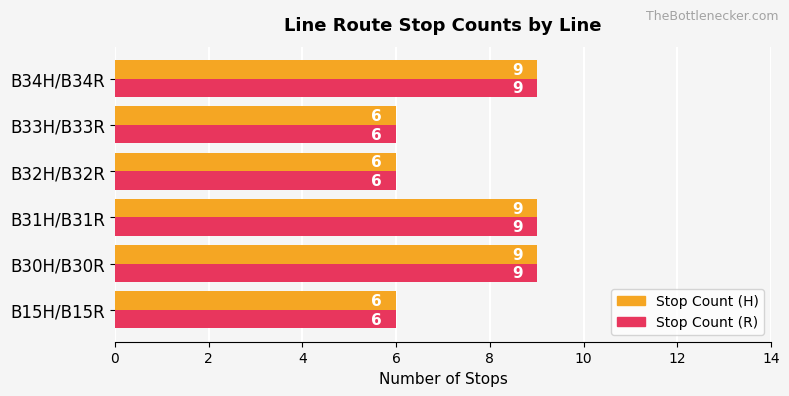

Count the Stop Count (H) values in the range 6 to 9.

6